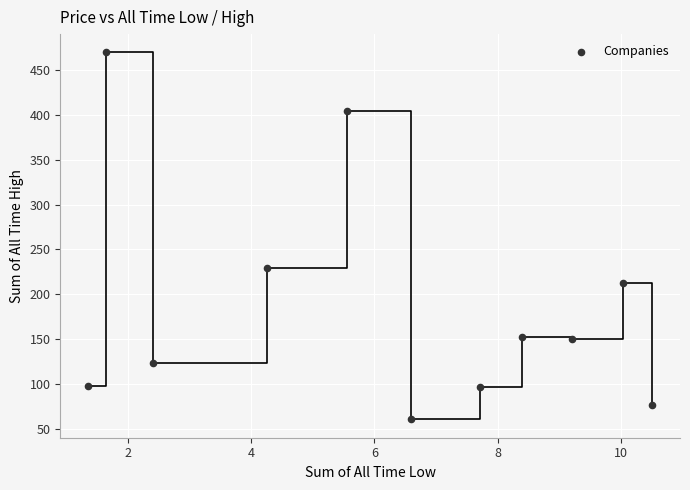

What Y value in the scatter plot is closest to 265?

228.9